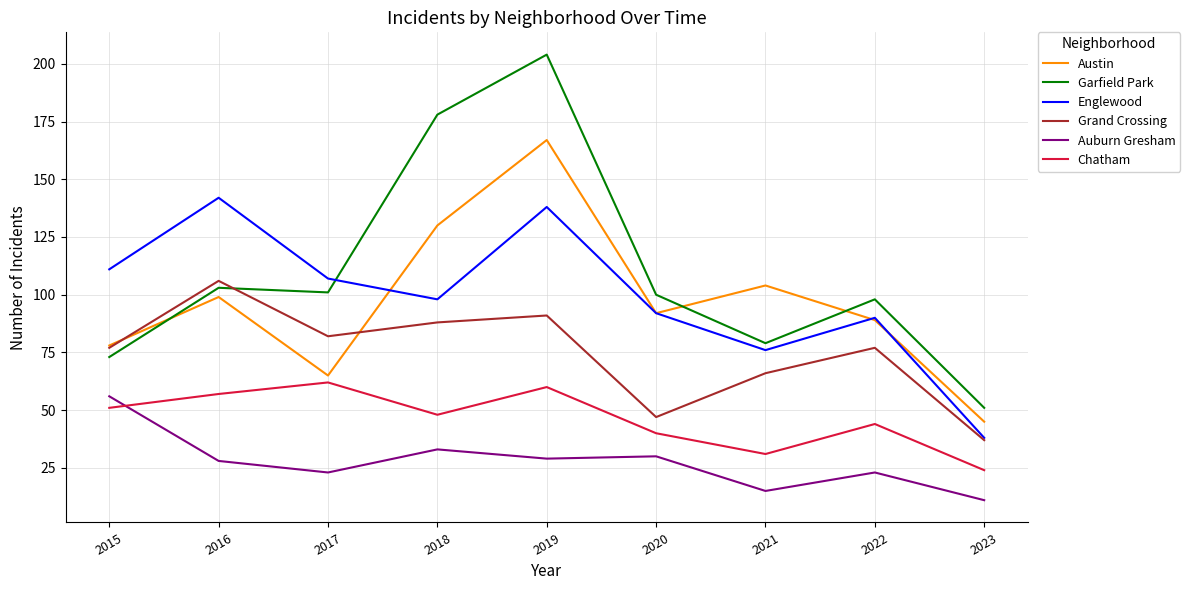

Reading left to right, transcribe all the data shown in this chart.

Austin: 2015=78	2016=99	2017=65	2018=130	2019=167	2020=92	2021=104	2022=89	2023=45
Garfield Park: 2015=73	2016=103	2017=101	2018=178	2019=204	2020=100	2021=79	2022=98	2023=51
Englewood: 2015=111	2016=142	2017=107	2018=98	2019=138	2020=92	2021=76	2022=90	2023=38
Grand Crossing: 2015=77	2016=106	2017=82	2018=88	2019=91	2020=47	2021=66	2022=77	2023=37
Auburn Gresham: 2015=56	2016=28	2017=23	2018=33	2019=29	2020=30	2021=15	2022=23	2023=11
Chatham: 2015=51	2016=57	2017=62	2018=48	2019=60	2020=40	2021=31	2022=44	2023=24